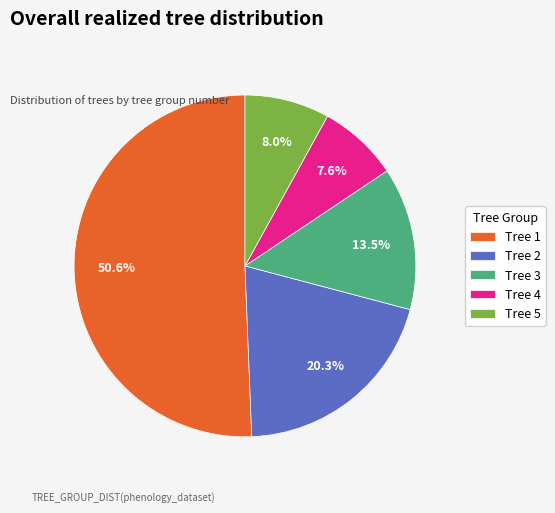

Is there a majority slice in this chart?

Yes